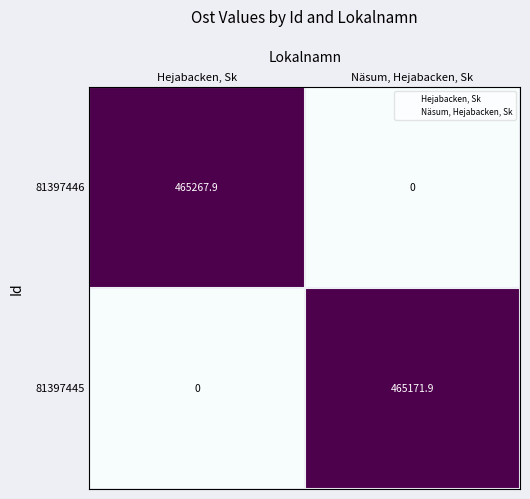

At which label is 81397446 closest to 232633?

Näsum, Hejabacken, Sk